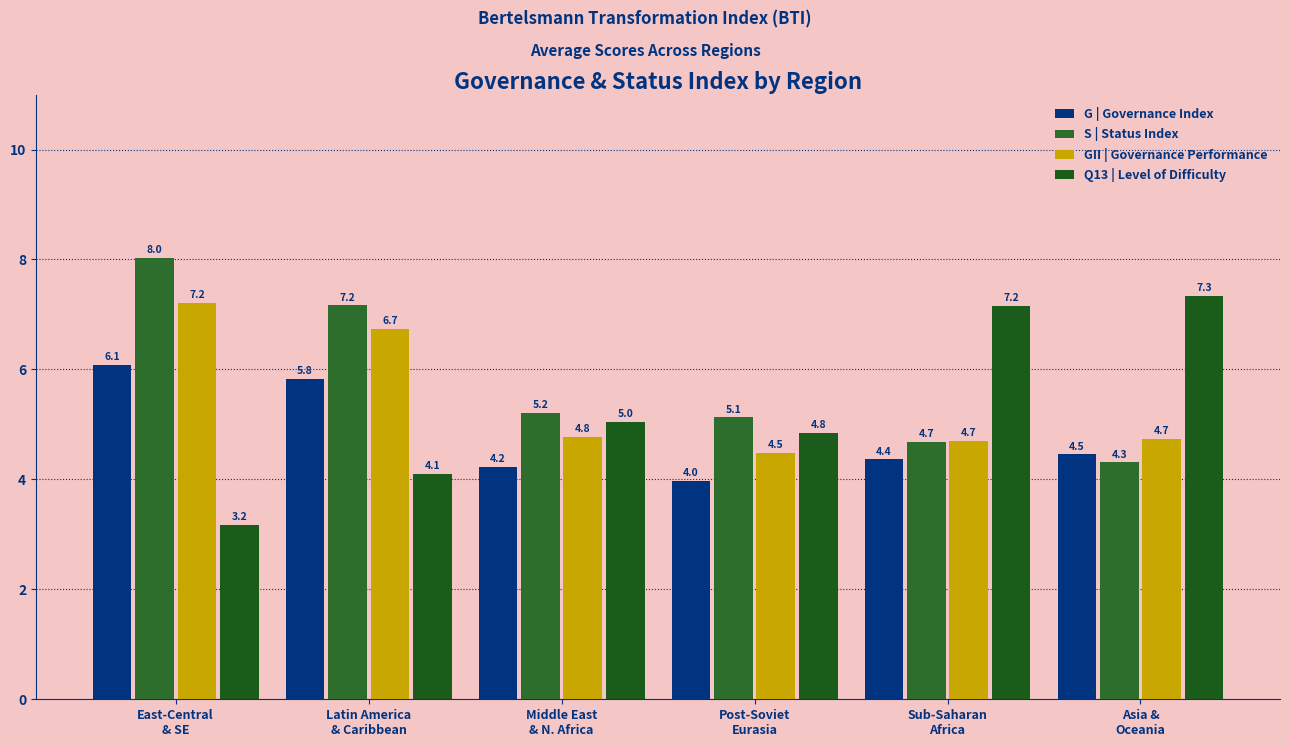

Is it true that Q13 | Level of Difficulty equals 1.4 at East-Central
& SE?

False